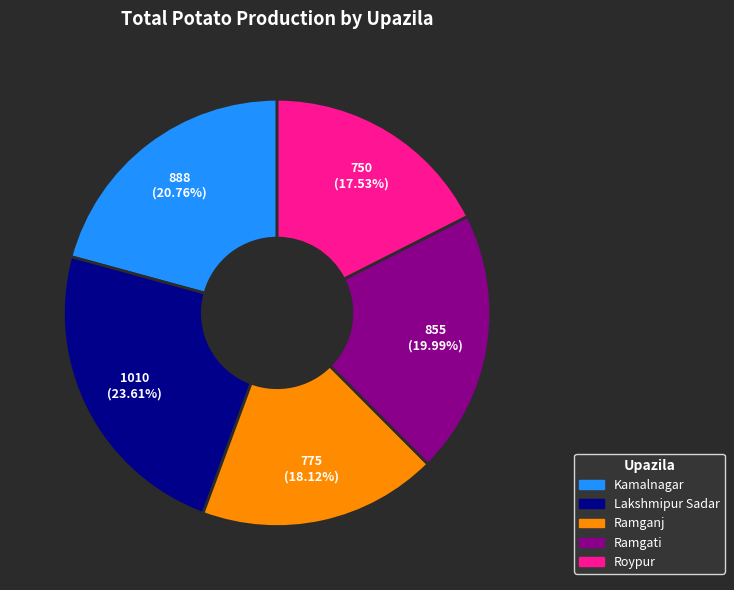

To the nearest percent, what is the difference between the Ramgati and Kamalnagar slice percentages?

1%